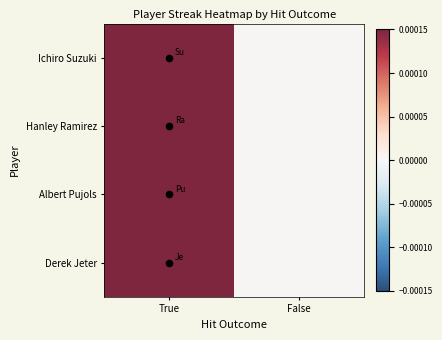

Rank the series by their maximum value, from highest to lowest.

Ichiro Suzuki, Albert Pujols, Hanley Ramirez, Derek Jeter